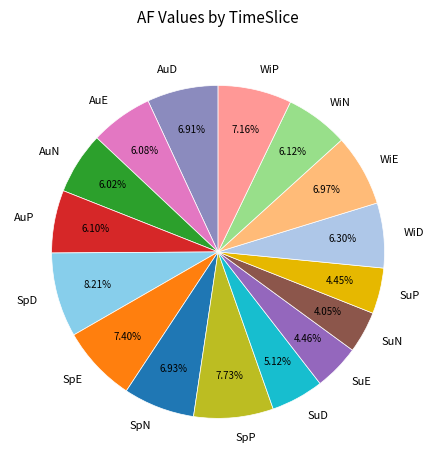

To the nearest percent, what is the combined percentage of WiP and SpD?

15%